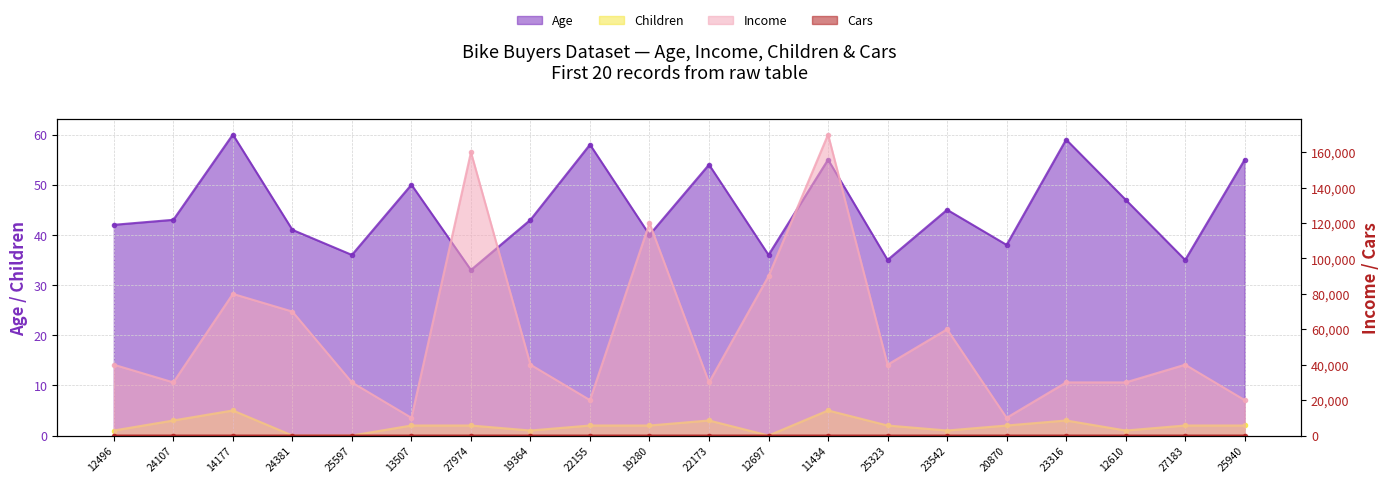

How many interior local valleys does the Children series have?

4